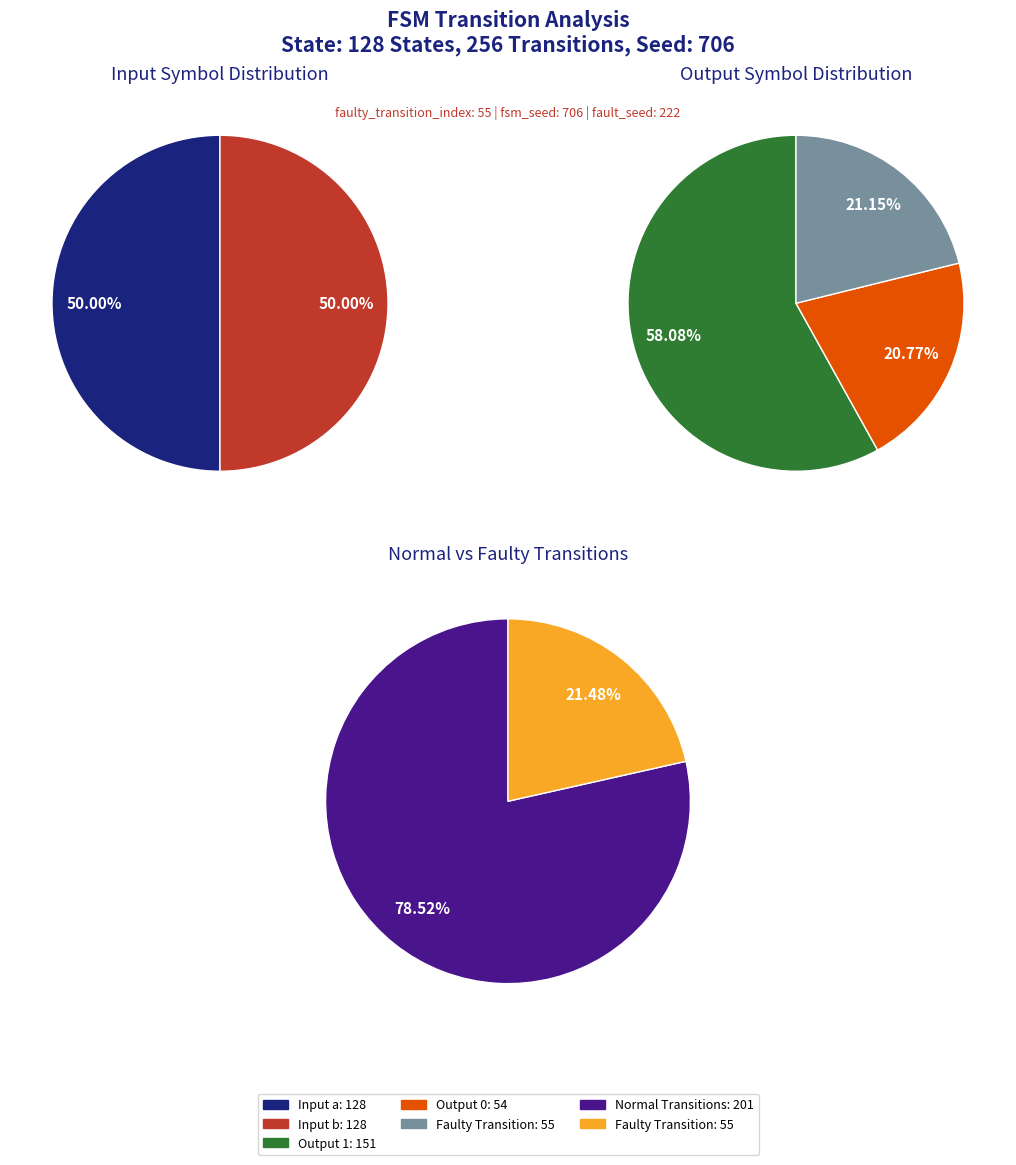

Does b represent more than half of the total?

No